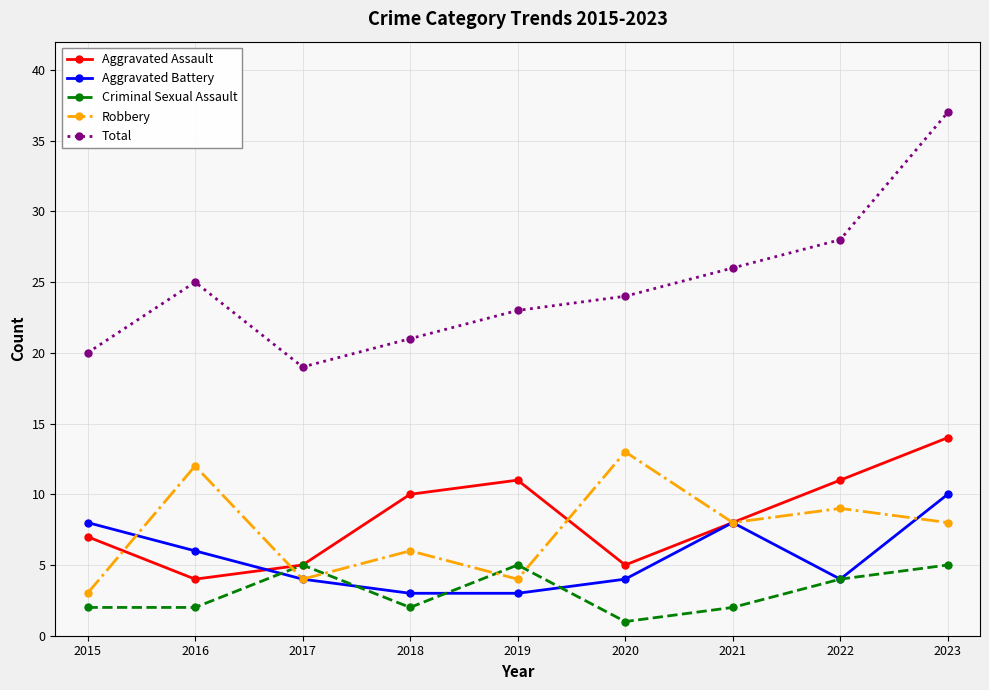

What is the lowest value of the Aggravated Battery series?

3